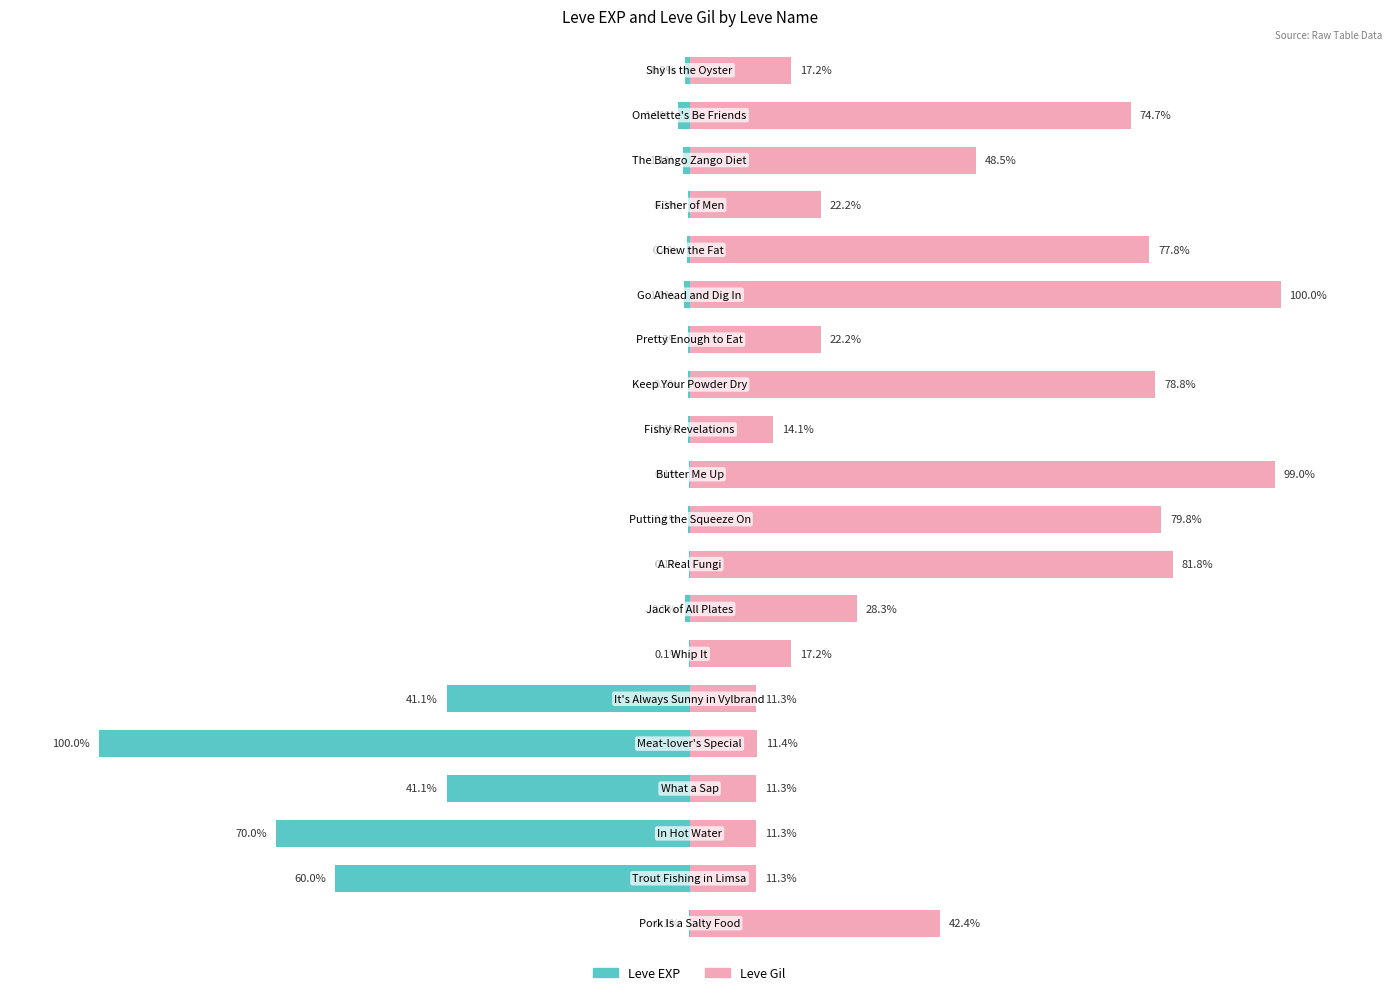

List the series in order of their peak value, highest first.

Leve Gil, Leve EXP